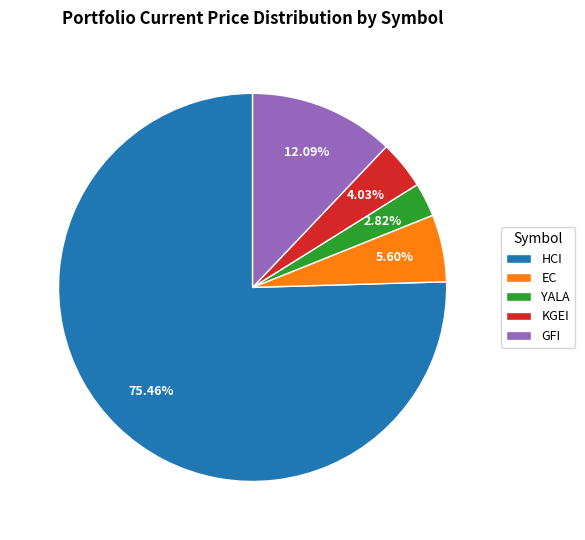

Which category has the smallest portion of the pie?

YALA